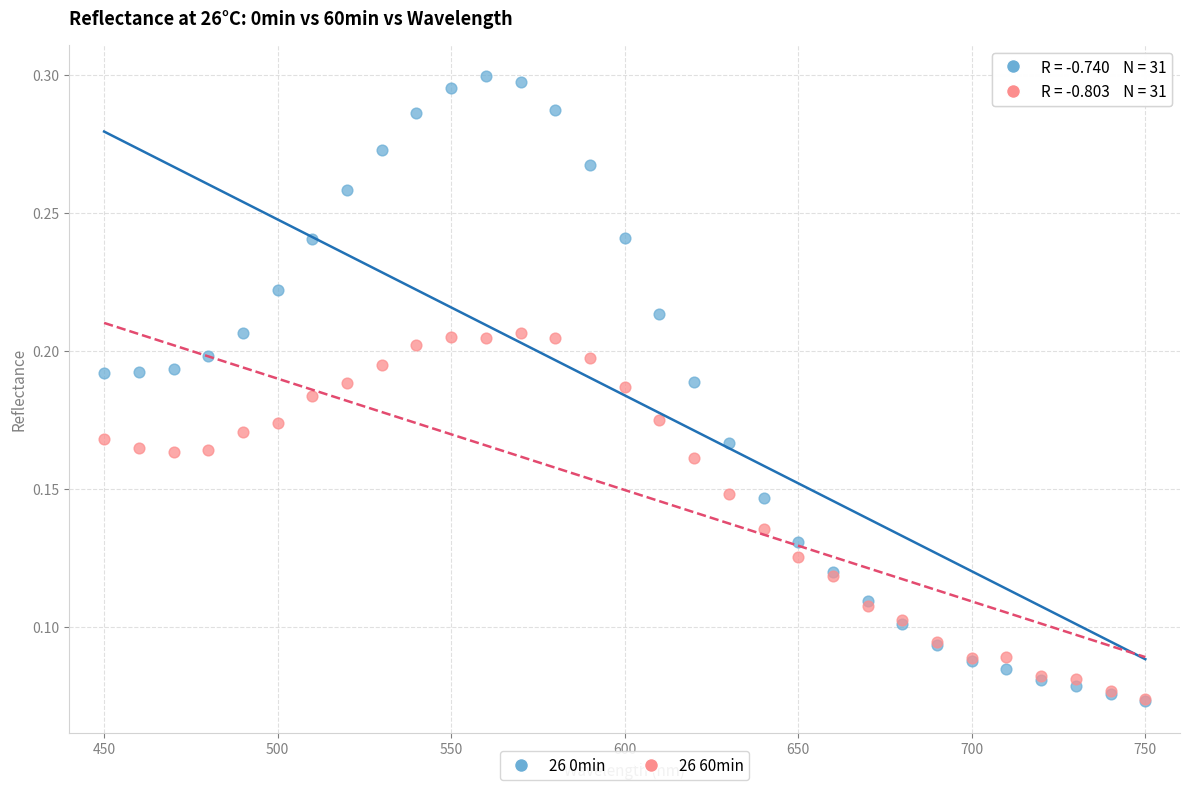

What are all the series names shown in the legend?

26 0min, 26 60min